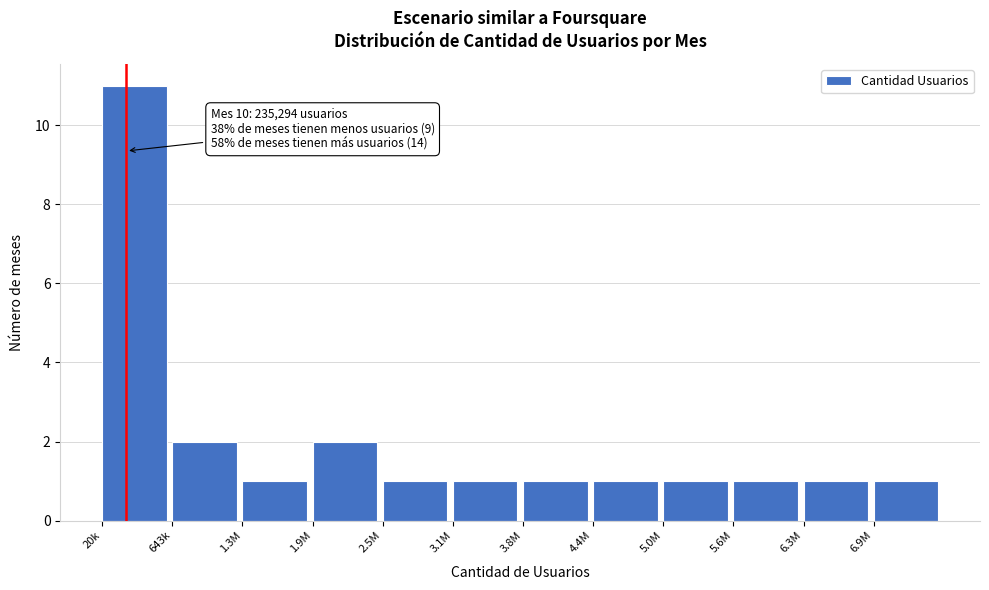

Reading left to right, extract all data points from this chart.

11	2	1	2	1	1	1	1	1	1	1	1